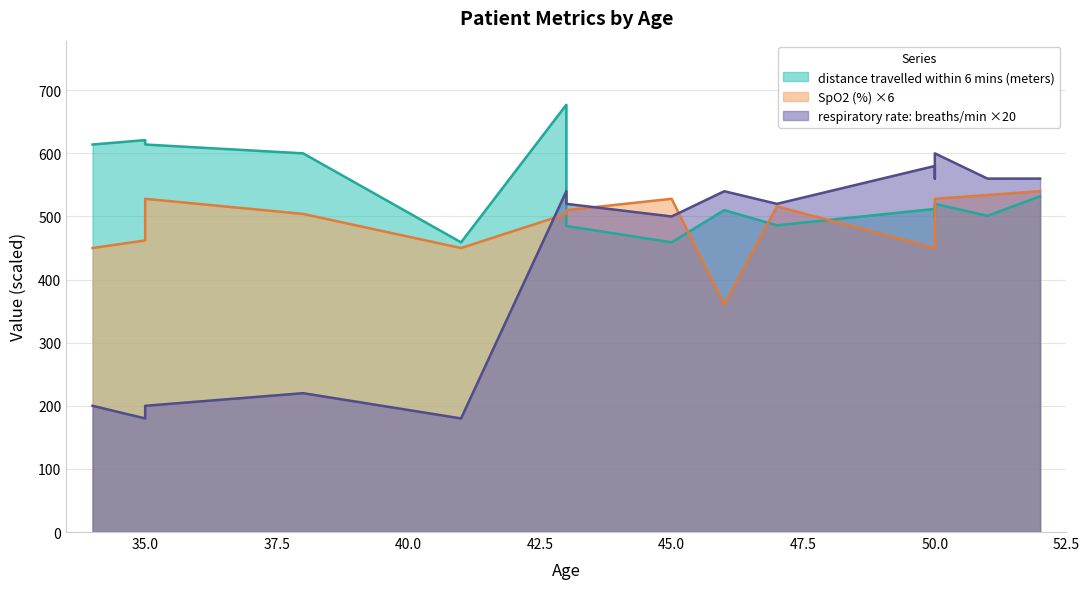

What is the sum of the respiratory rate: breaths/min values at 46 and 34?

740